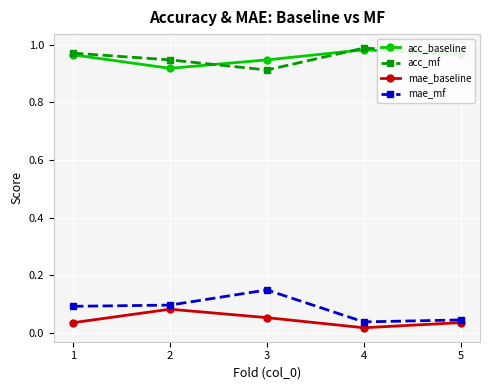

True or false: mae_baseline and mae_mf cross at least once.

False